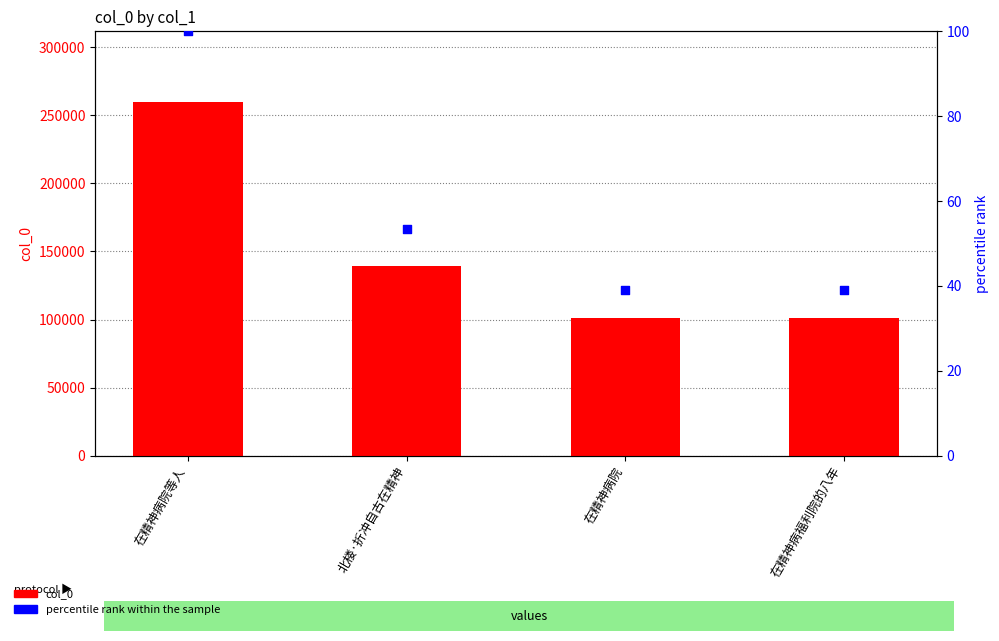

Which series reaches the maximum Y coordinate?

col_0